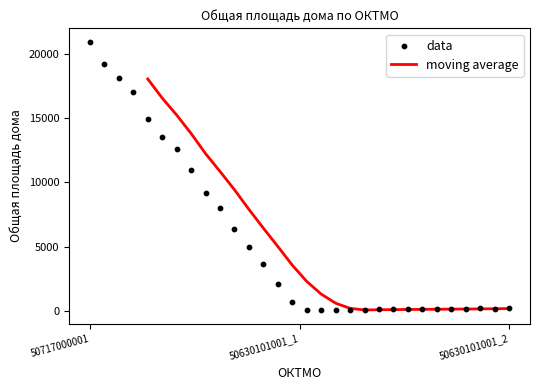

What is the change in value from 50717000001 to 50630101001_1?

-20645.3